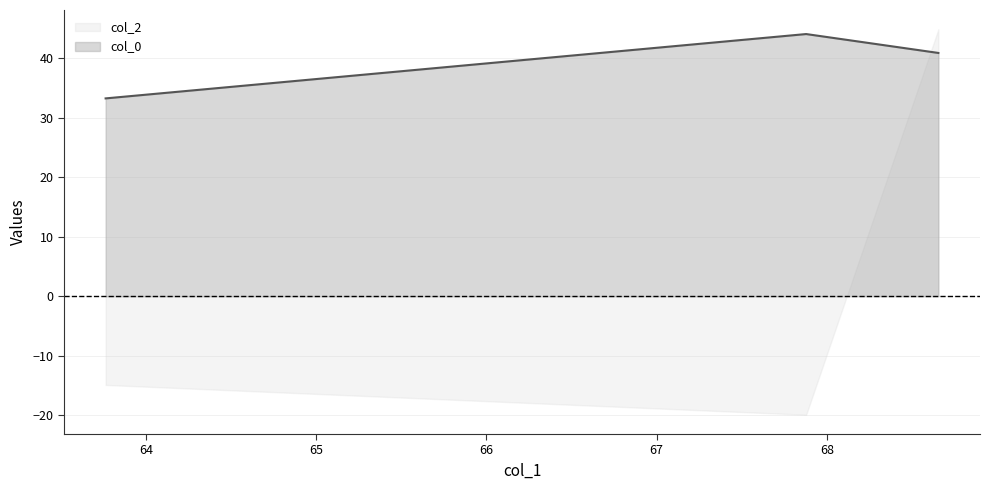

Count the number of data series in this chart.

2